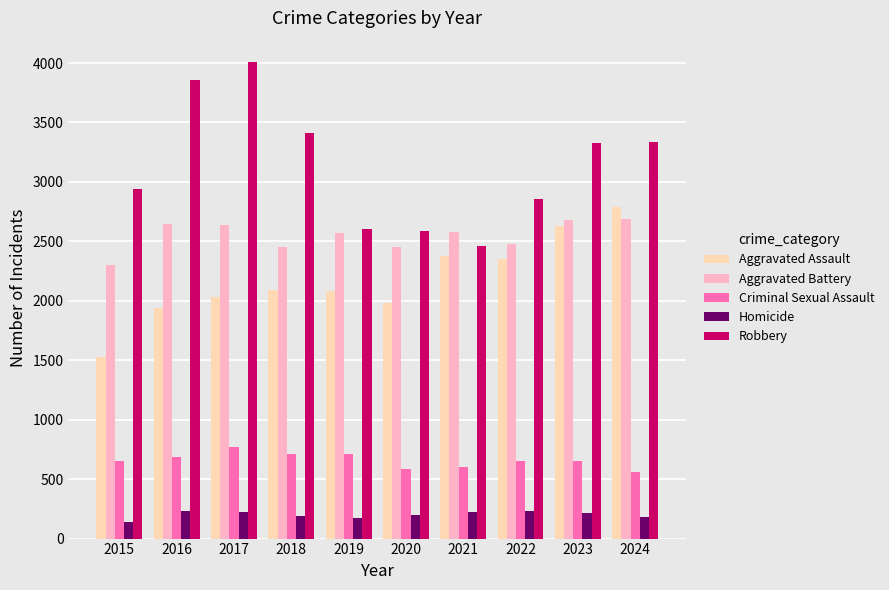

Does the chart contain any negative values?

No